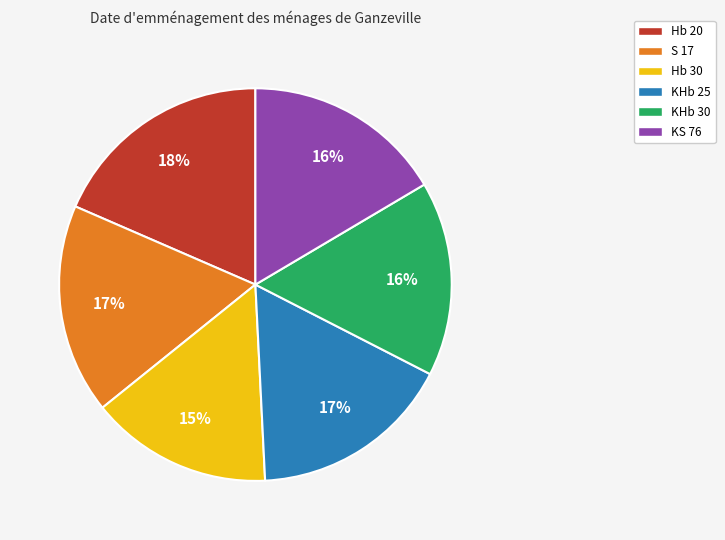

Combined, do S 17 and KS 76 account for over 50%?

No